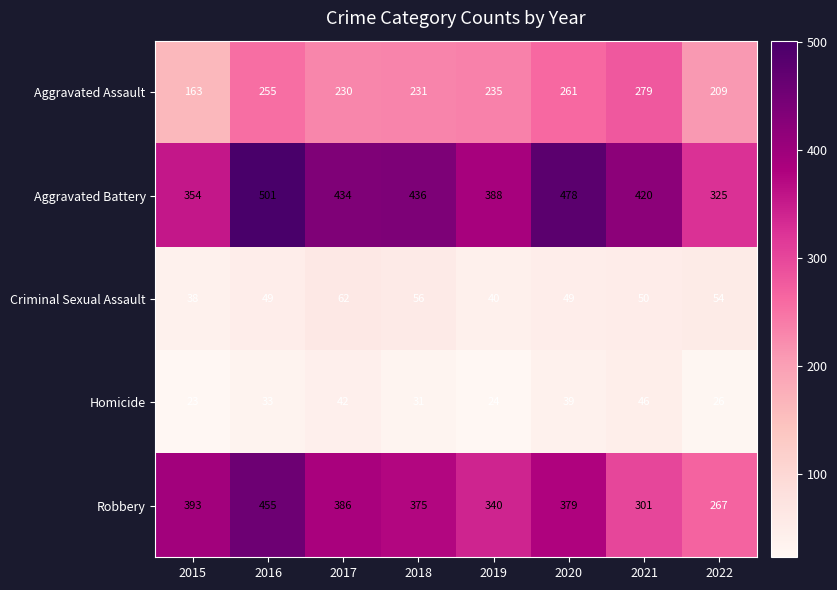

What is the total value across all series at 2022?

881